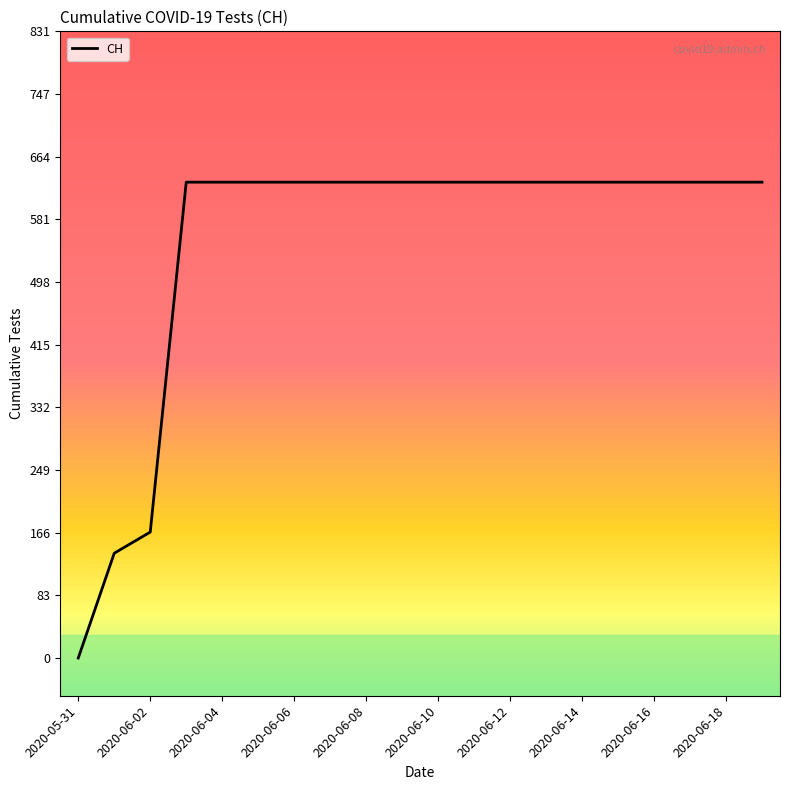

What is the maximum value shown in the chart?

631